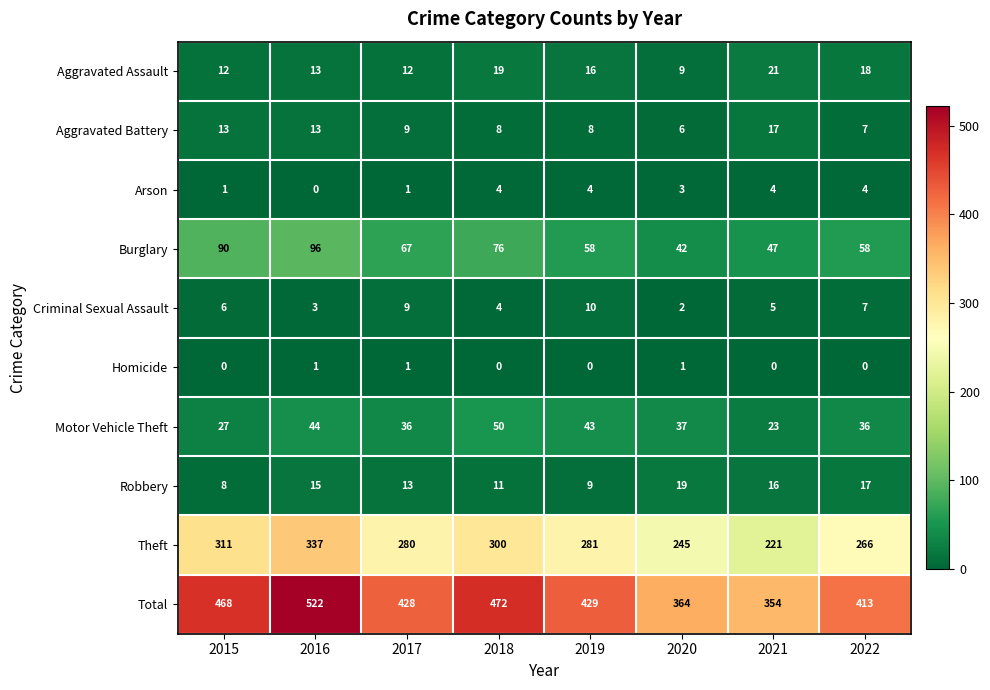

Count the Burglary values in the range 58 to 90.

5